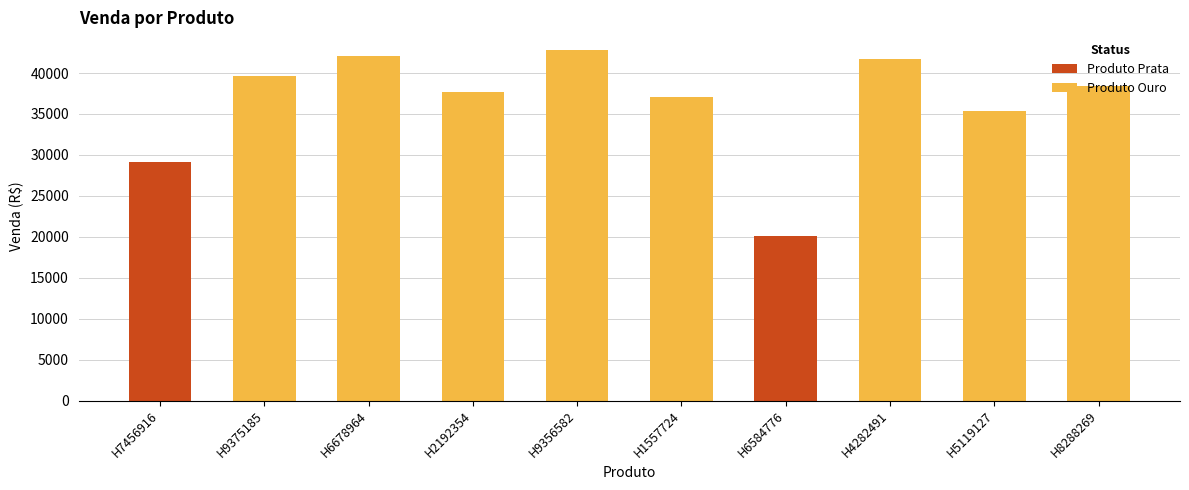

Reading left to right, transcribe all the data shown in this chart.

H7456916=29137	H9375185=39687	H6678964=42124	H2192354=37645	H9356582=42831	H1557724=37051	H6584776=20140	H4282491=41742	H5119127=35371	H8288269=38407